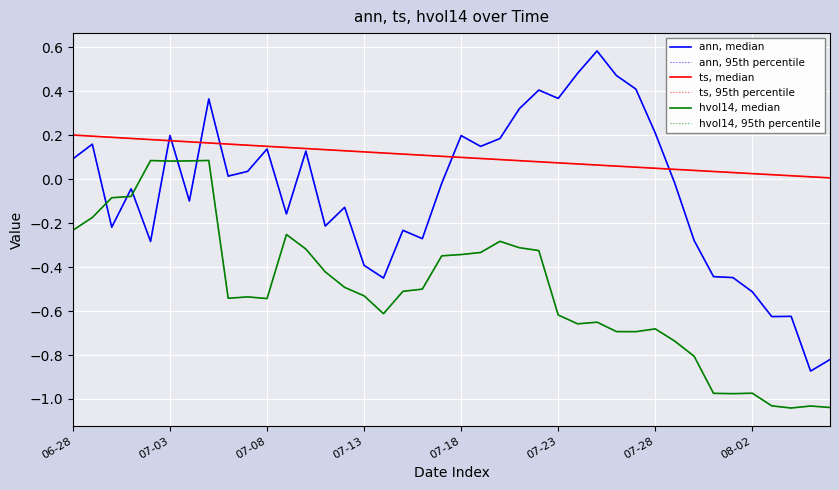

Does the chart display data point markers on the line(s)?

No